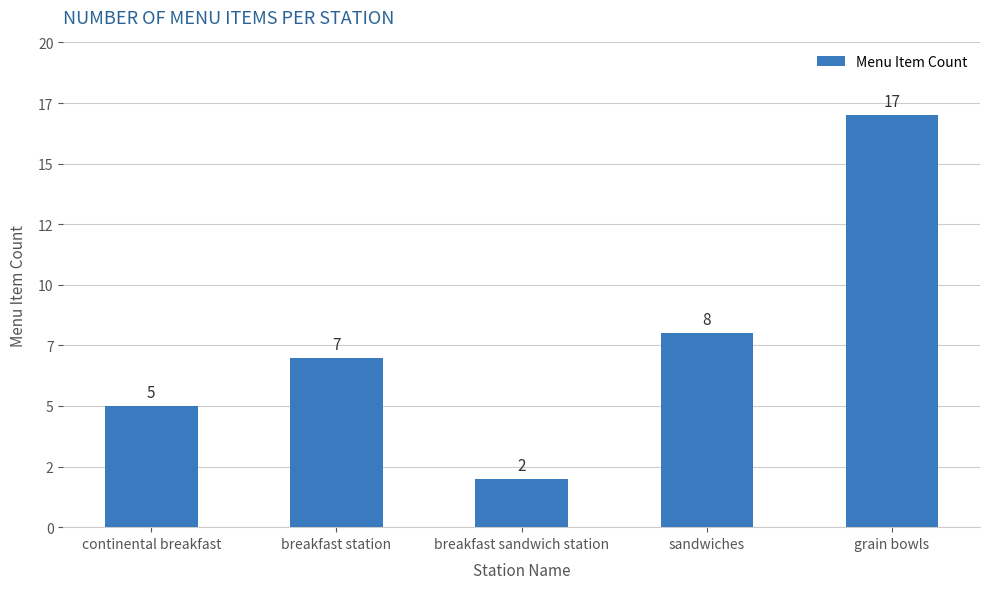

Are the bars horizontal?

No